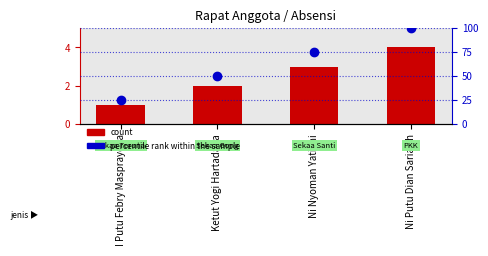

Reading left to right, list all the values displayed in this chart.

count: 1	2	3	4
percentile rank within the sample: 25	50	75	100